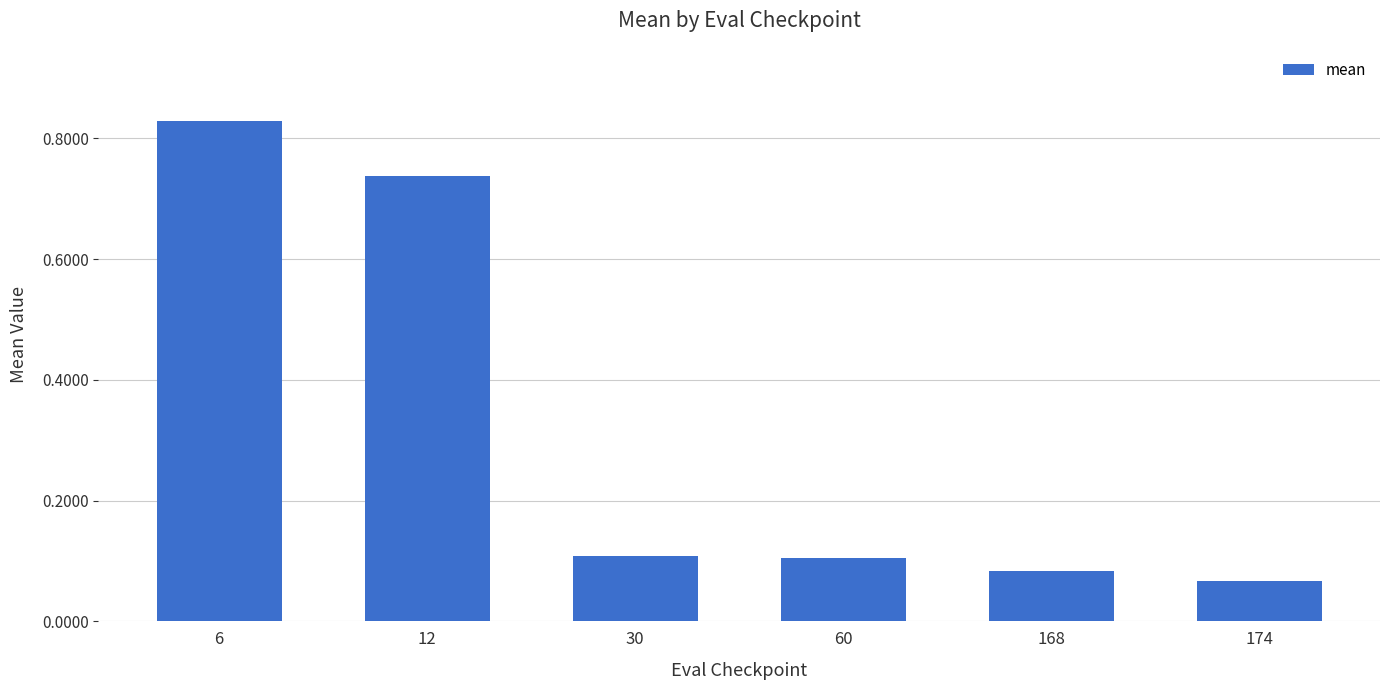

Which label corresponds to the largest value in the chart?

6